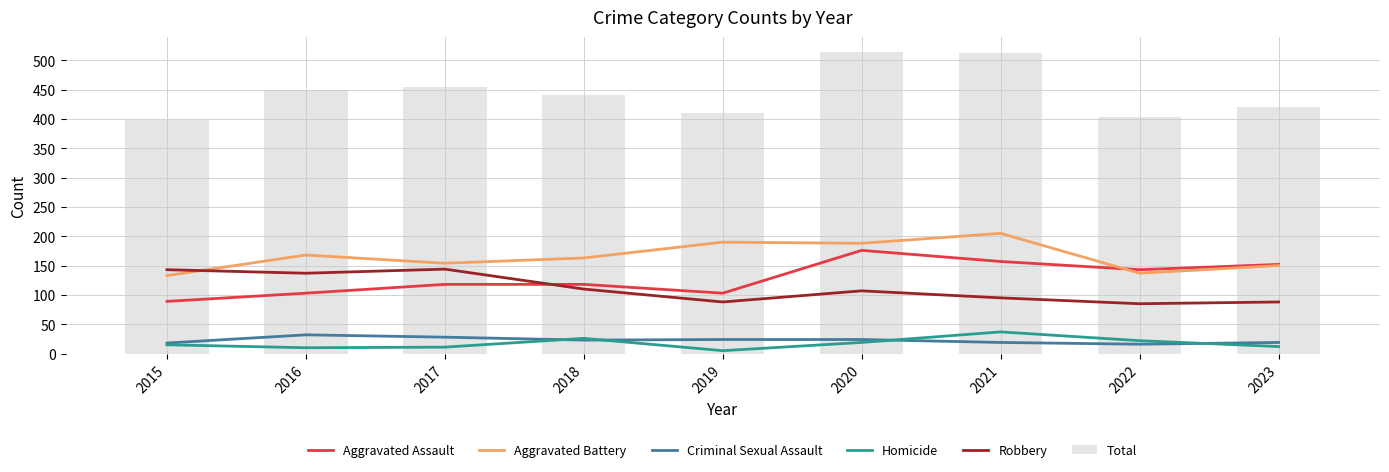

Reading left to right, extract all data points from this chart.

Aggravated Assault: 89	103	118	118	103	176	157	143	152
Aggravated Battery: 133	168	154	163	190	188	205	137	150
Criminal Sexual Assault: 18	32	28	23	24	24	19	16	19
Homicide: 15	10	11	26	5	19	37	22	12
Robbery: 143	137	144	110	88	107	95	85	88
Total: 398	450	455	440	410	514	513	403	421